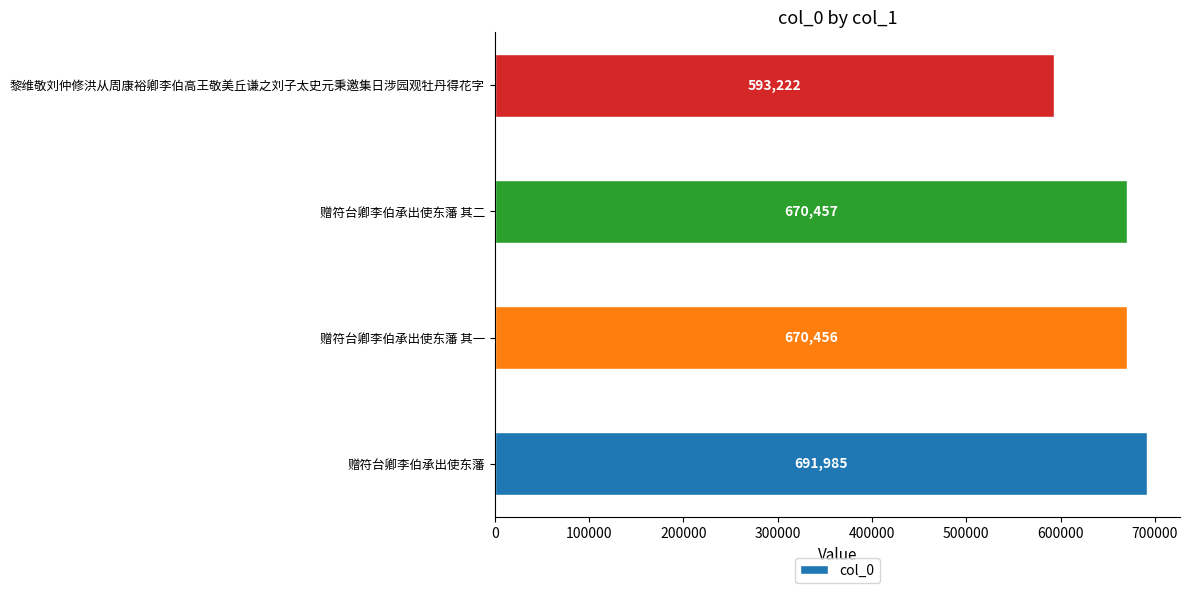

What is the difference between the maximum and minimum values?

98763